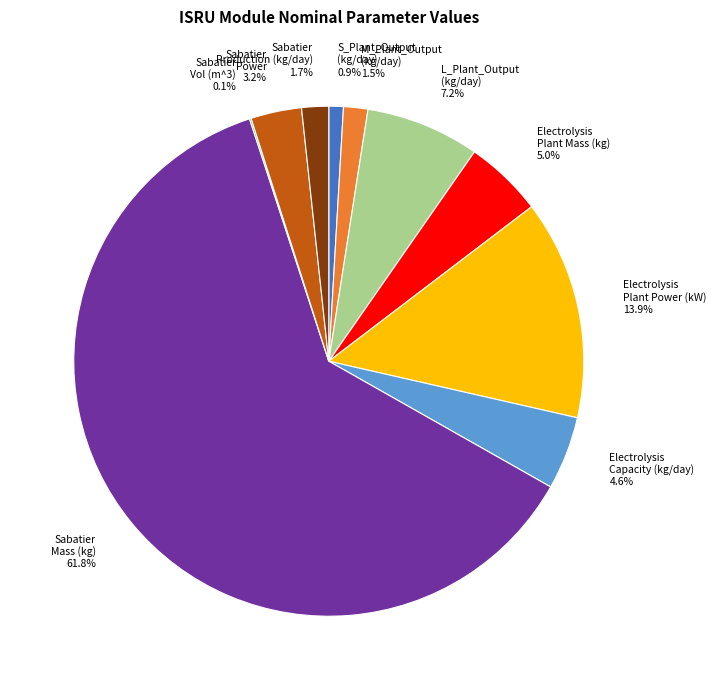

Between Sabatier Mass (kg) 61.8% and S_Plant_Output (kg/day) 0.9%, which is larger?

Sabatier Mass (kg) 61.8%